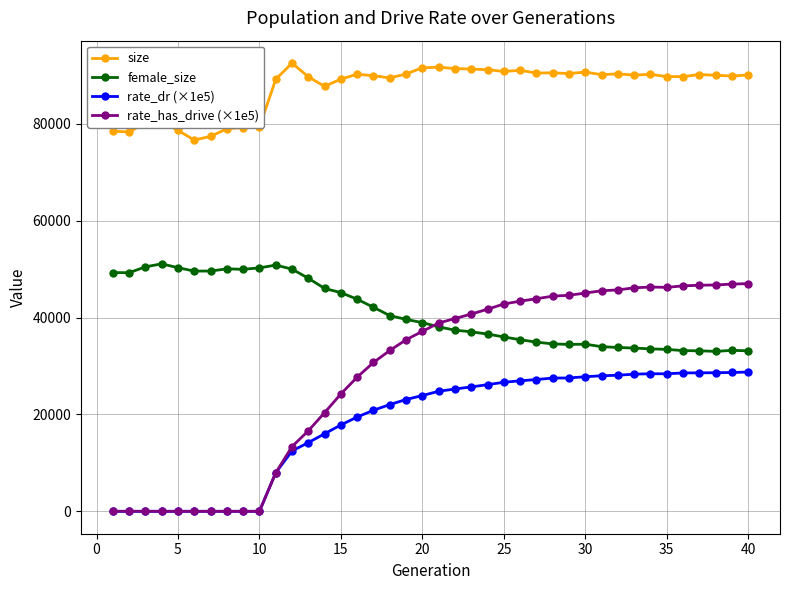

Which series has the largest range (max minus min)?

rate_has_drive (×1e5)